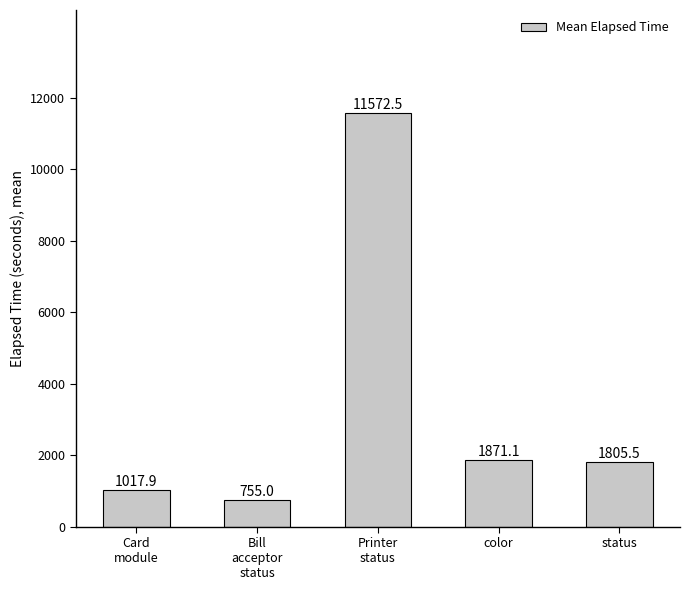

What is the maximum value shown in the chart?

11572.5